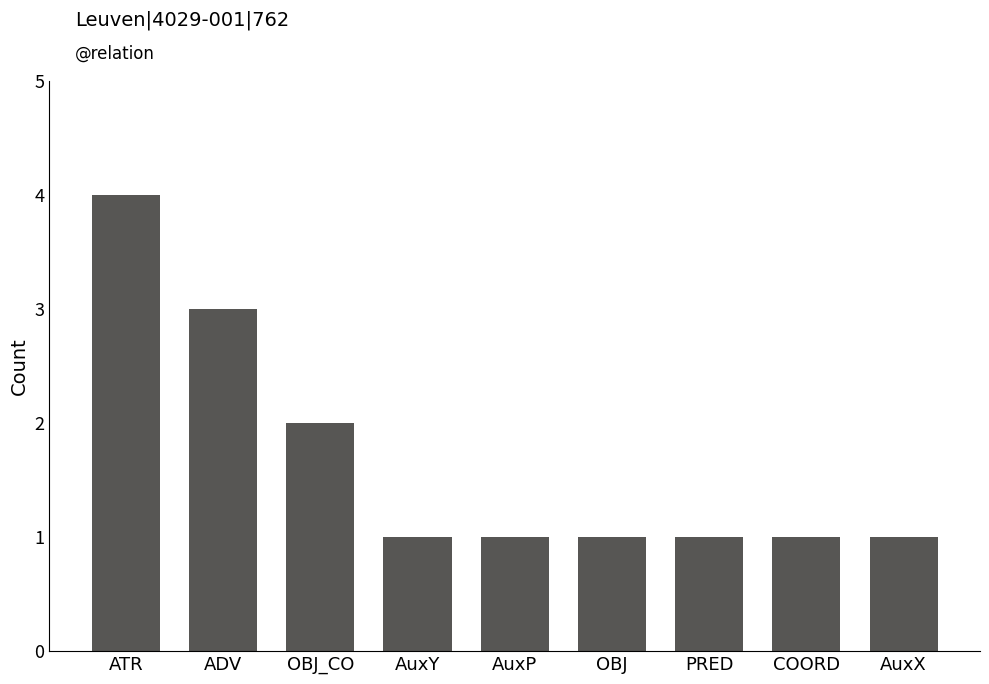

What is the sum of the values at AuxP and AuxX?

2